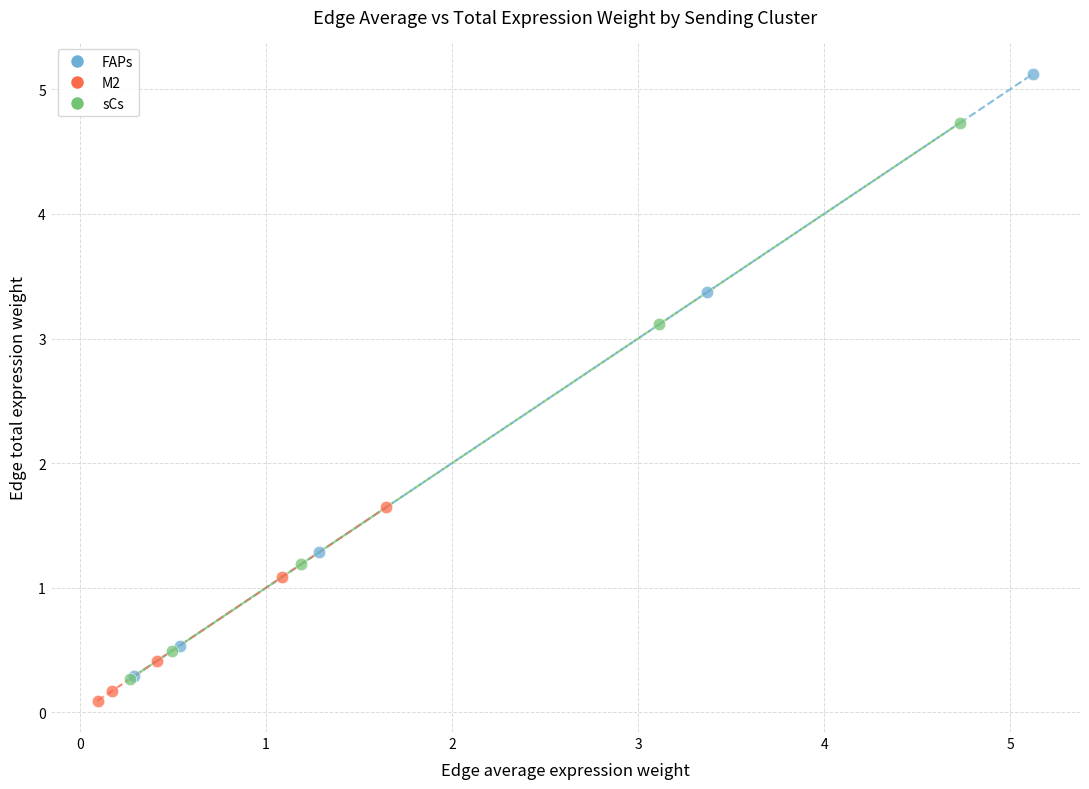

Which series contains the lowest Y value?

M2